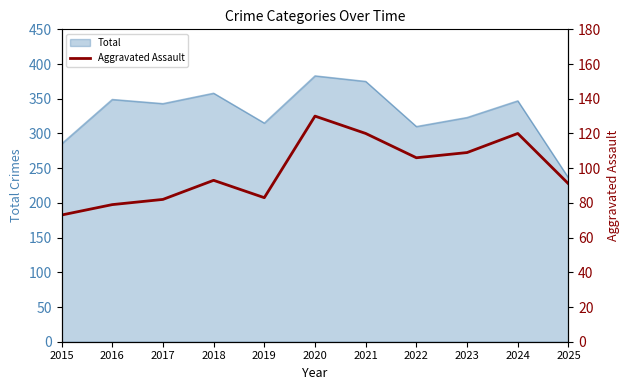

The Total series shows 197 at 2023. True or false?

False